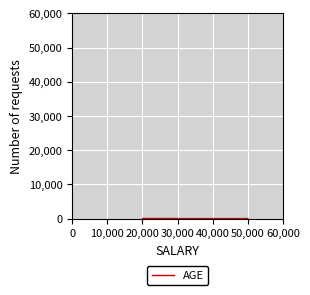

How many values are below 28?

1